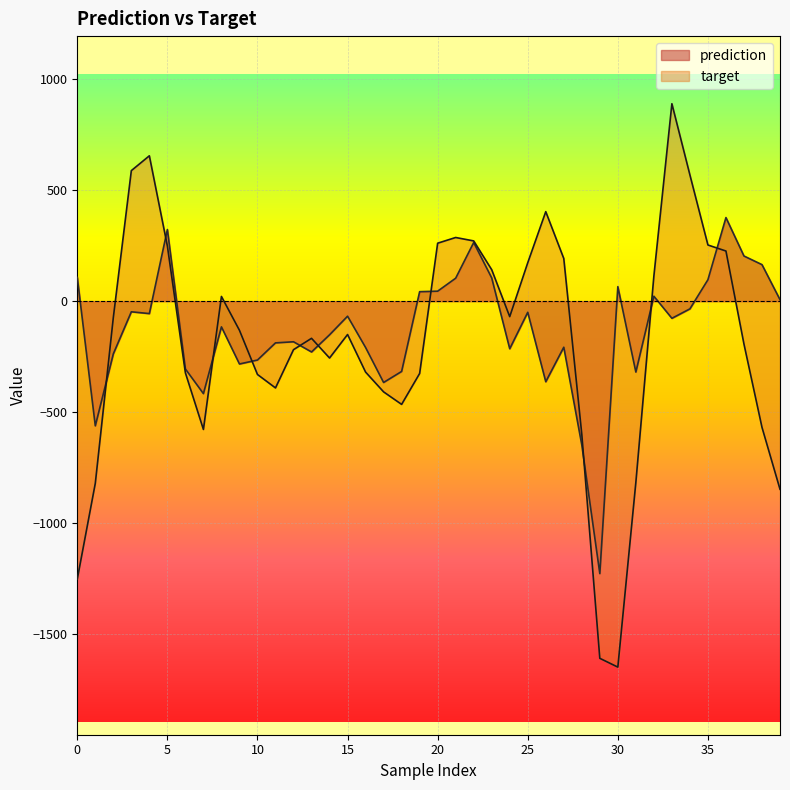

What are all the series names shown in the legend?

prediction, target